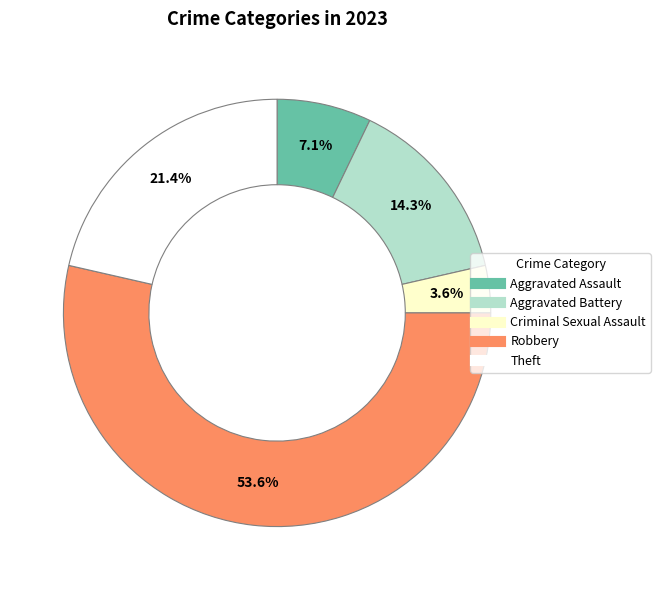

What percentage is the Aggravated Battery slice, to the nearest percent?

14%